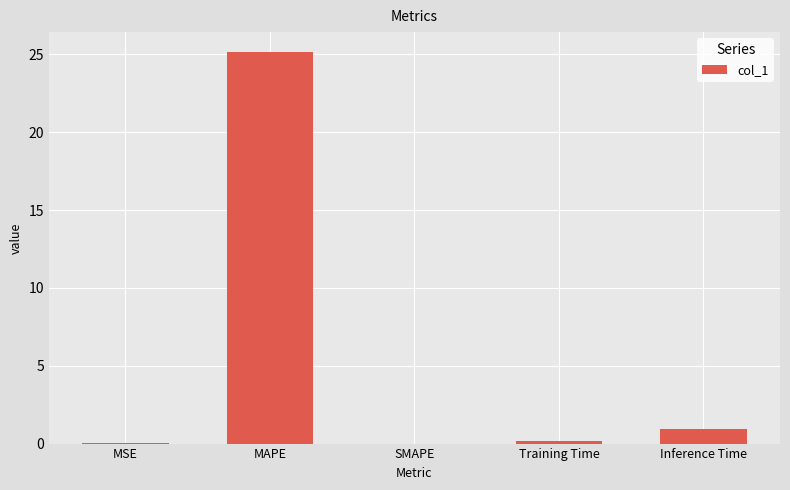

What is the sum of all values?

26.3